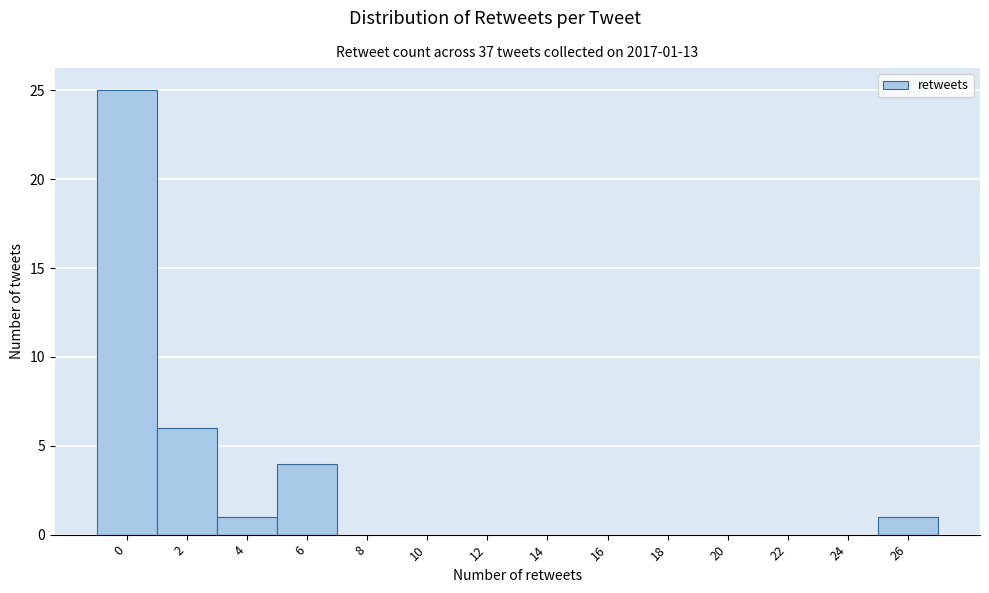

Reading left to right, what are all the values shown in this chart?

0=25	2=6	4=1	6=4	8=0	10=0	12=0	14=0	16=0	18=0	20=0	22=0	24=0	26=1